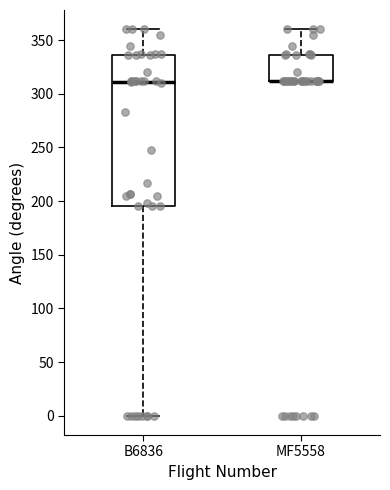

Reading left to right, transcribe this box plot: for each box, give where its median line is, the range the box spans, and where its two whiskers end, as read against the y-axis. The values are not printed on the chart, so give them approximately, as read against the axis.

B6836: median 310, box 195 to 335, whiskers 0 to 360
MF5558: median 310 (drawn on the box's lower edge), box 310 to 335, whiskers 310 to 360